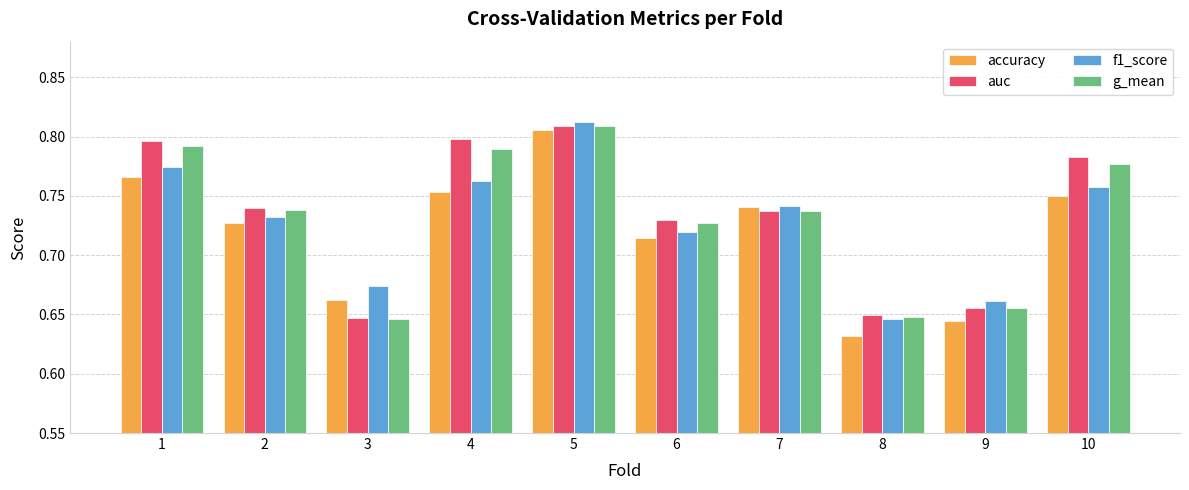

Which label corresponds to the largest value in the chart?

5